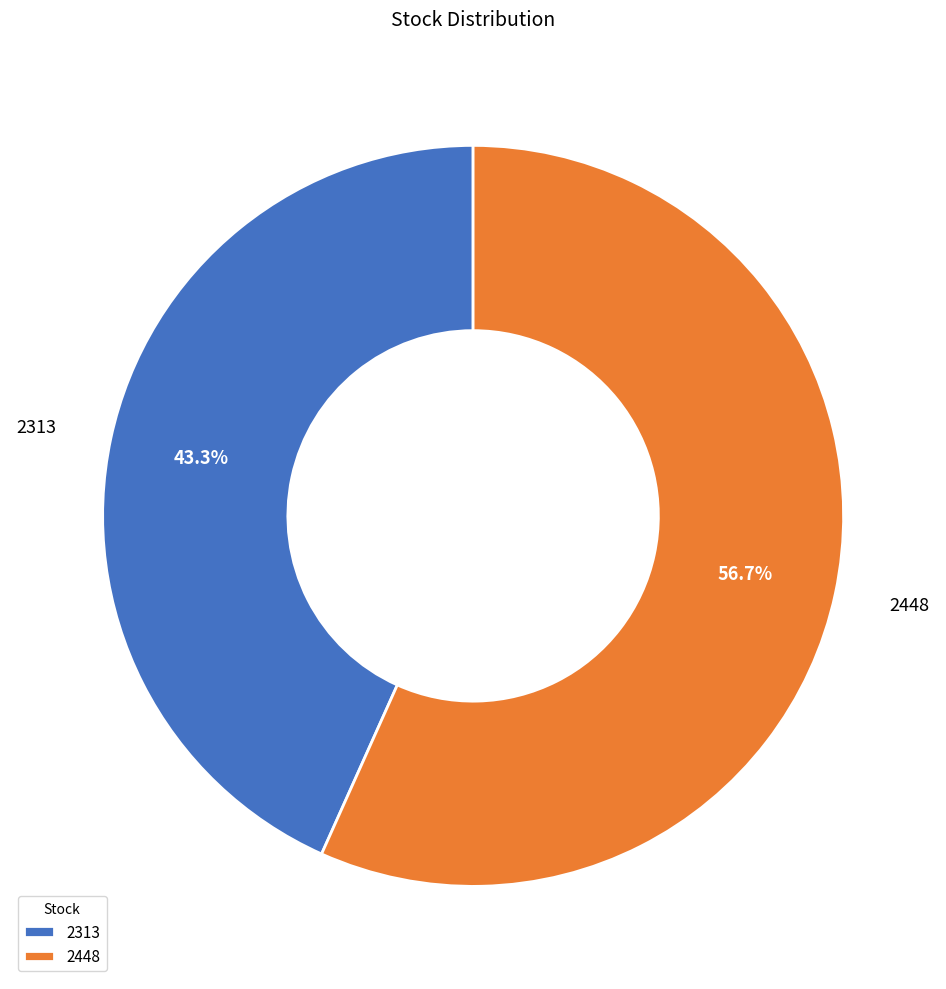

To the nearest percent, what portion does 2448 represent?

57%